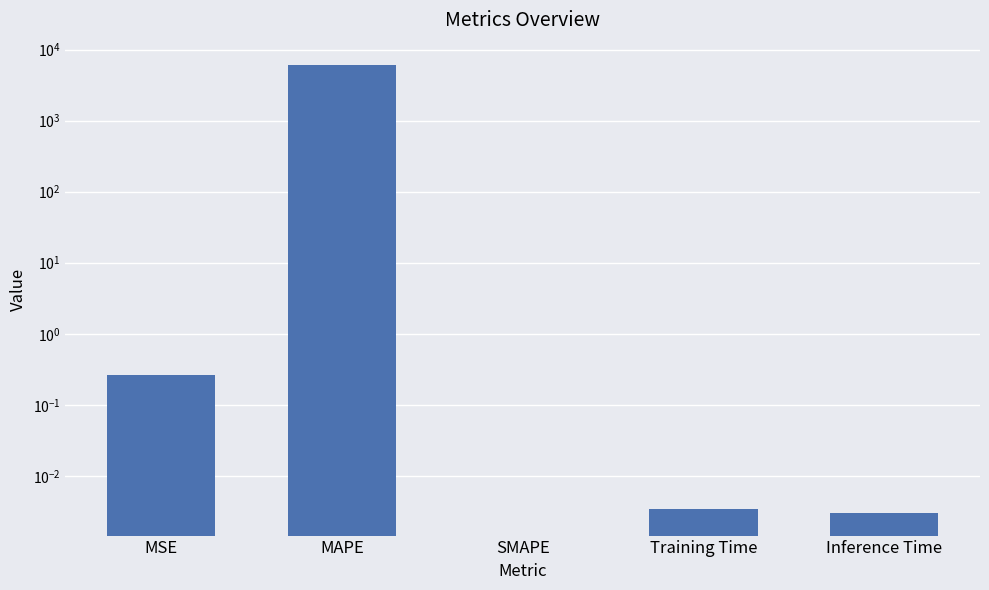

True or false: the data shows 0.0 at Inference Time.

True